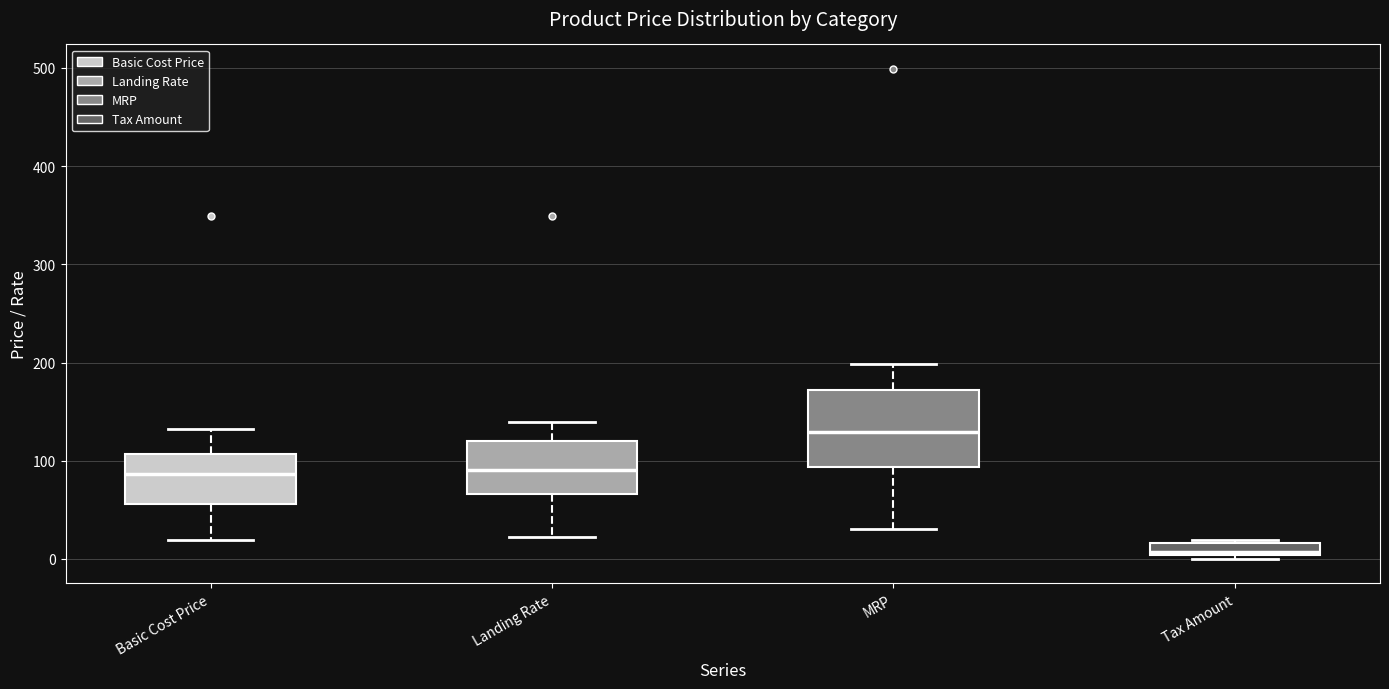

Which box has the lowest median line?

Tax Amount